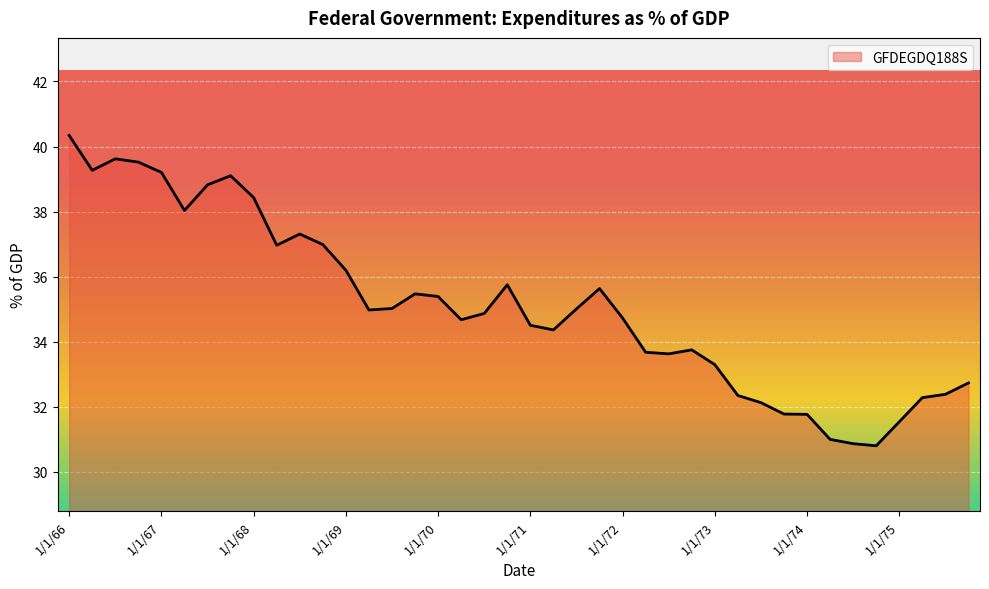

What is the difference between the maximum and minimum values?

9.5